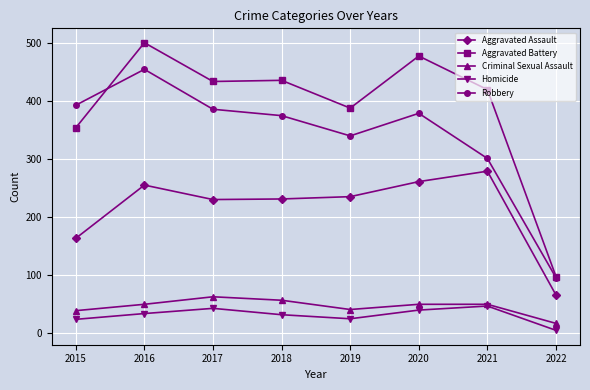

Which series has the largest total across all categories?

Aggravated Battery